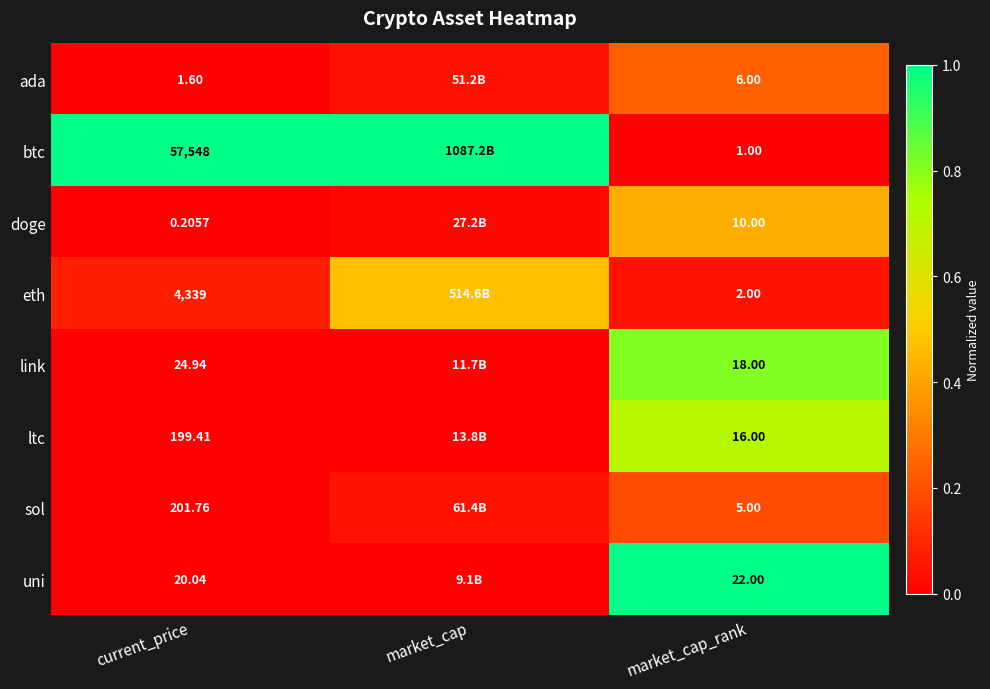

Is the value of doge at market_cap_rank greater than the value of ltc at market_cap_rank?

No